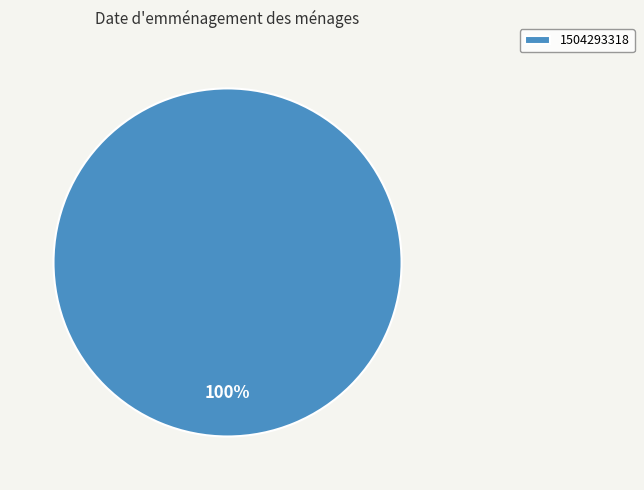

Is 1504293318 the majority of the pie?

Yes